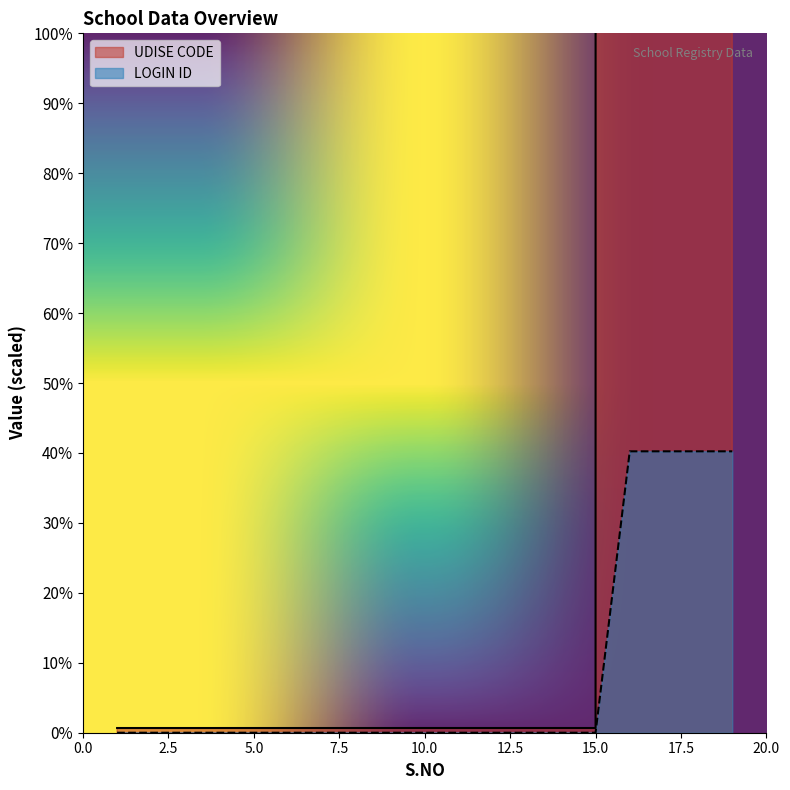

Reading left to right, list all the values displayed in this chart.

UDISE CODE: 202010	202015	202019	202022	202043	202070	202072	202074	202079	202089	202090	202095	202098	202099	202116	28120200301	28120200701	28120200901	28120202401
LOGIN ID: 0	0	0	0	0	0	0	0	0	0	0	0	0	0	0	12070549	12070554	12070556	12070583